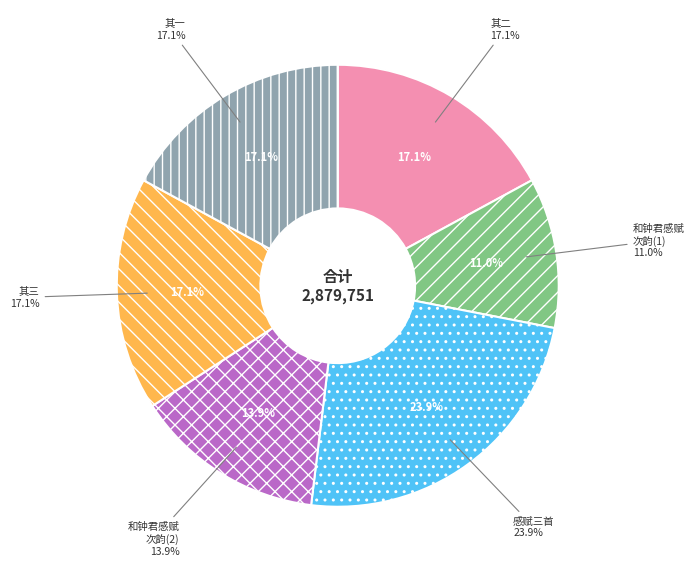

Count the number of slices in the pie.

6